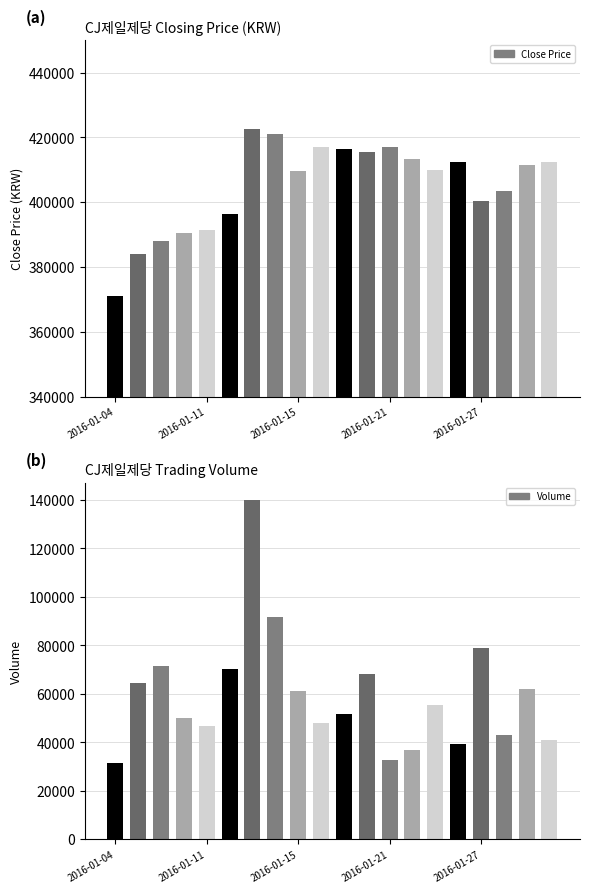

Rank the series by their maximum value, from highest to lowest.

Close, Volume